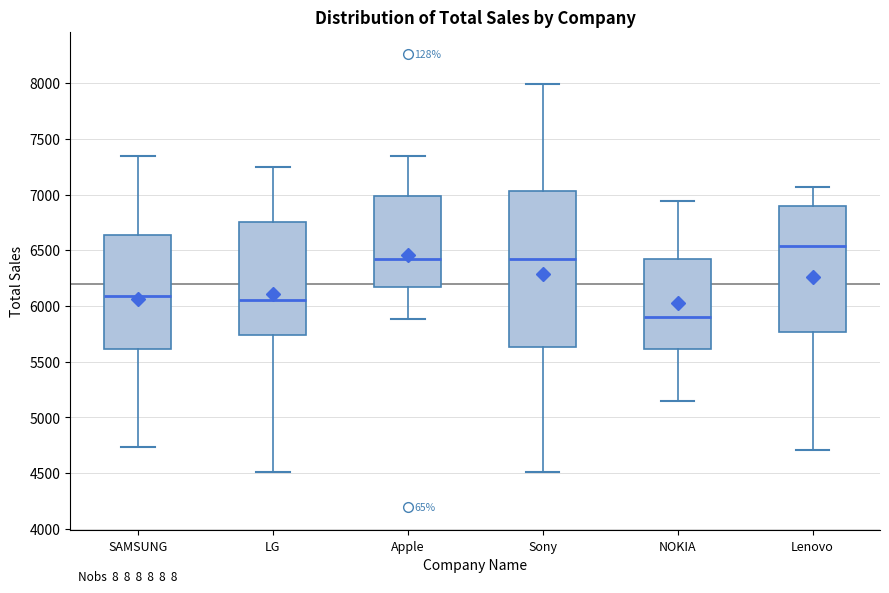

Reading left to right, read every box against the y-axis: the position of its median line, the range the box covers, and the ends of its whiskers. The values are not printed on the chart, so give them approximately, as read against the axis.

SAMSUNG: median 6100, box 5600 to 6650, whiskers 4750 to 7350
LG: median 6050, box 5750 to 6750, whiskers 4500 to 7250
Apple: median 6400, box 6150 to 7000, whiskers 5900 to 7350
Sony: median 6400, box 5650 to 7050, whiskers 4500 to 8000
NOKIA: median 5900, box 5600 to 6400, whiskers 5150 to 6950
Lenovo: median 6550, box 5750 to 6900, whiskers 4700 to 7050